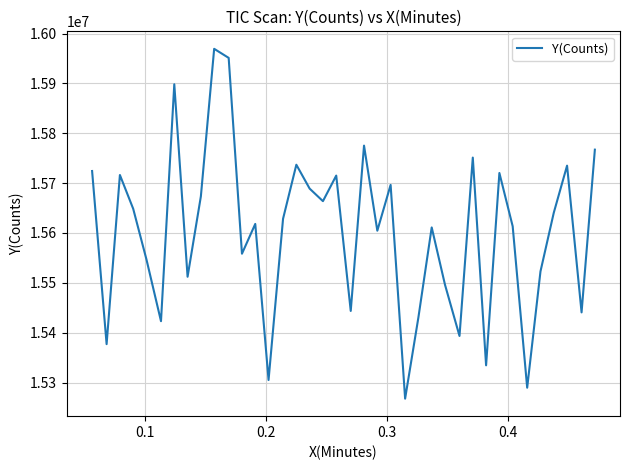

What is the difference between the maximum and minimum values?

701586